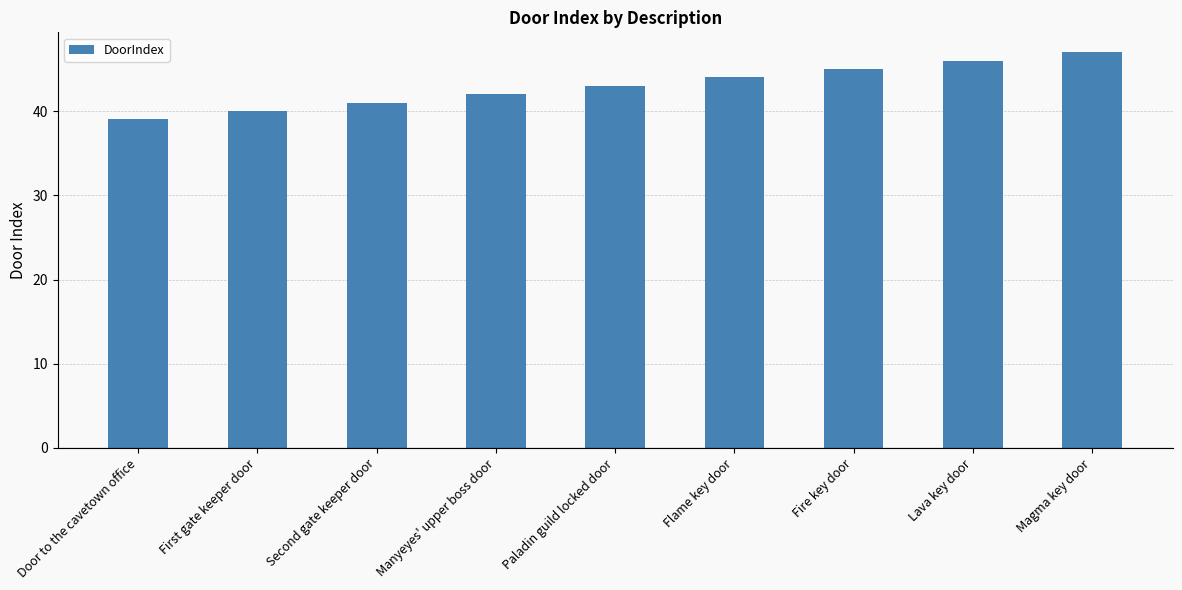

Count the number of categories in the chart.

9